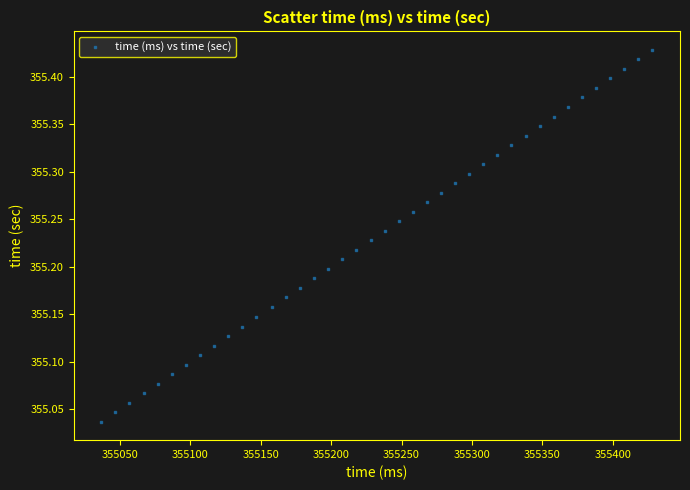

What is the range of X values (max minus min)?

391.0